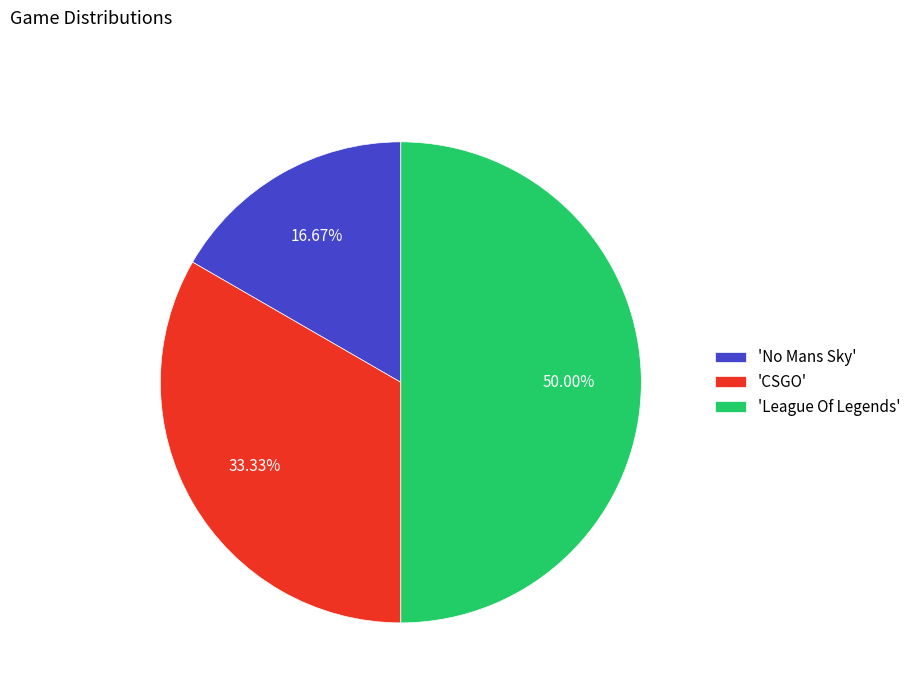

Do 'League Of Legends' and 'CSGO' together represent more than half of the pie?

Yes